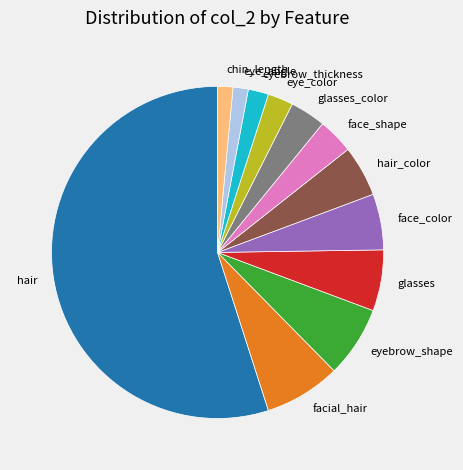

Is there any slice that represents more than half of the pie?

Yes